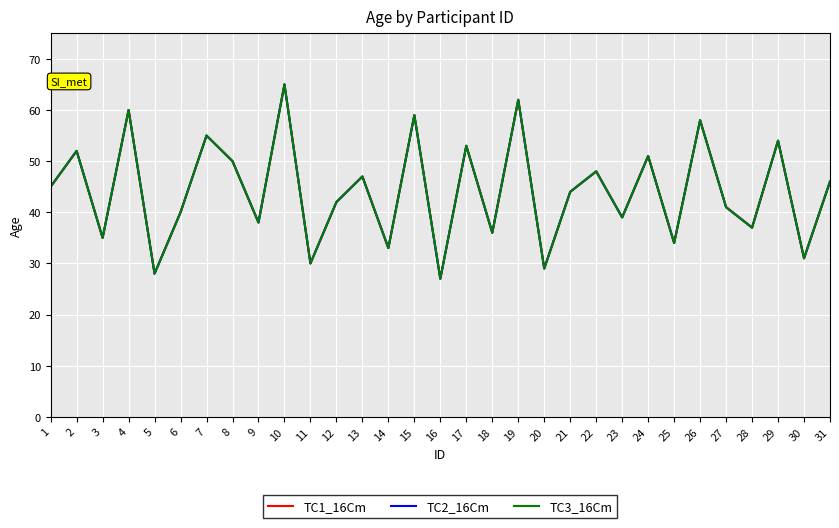

What is the greatest value displayed?

65